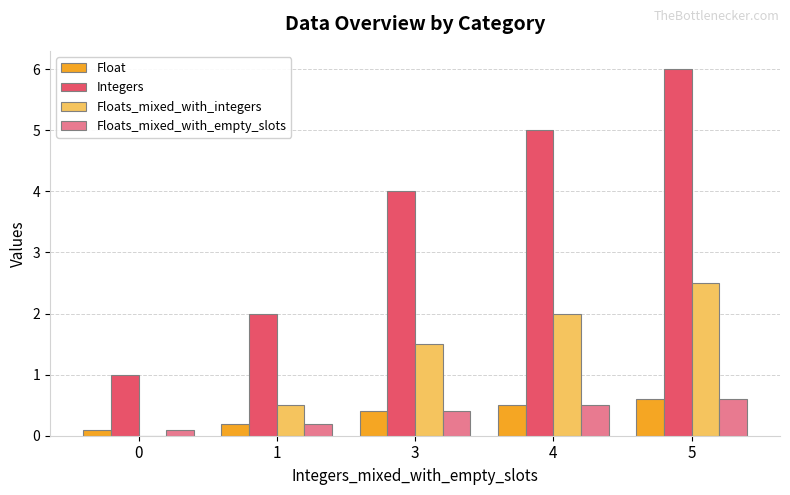

Reading left to right, list all the values displayed in this chart.

Float: 0.1	0.2	0.4	0.5	0.6
Integers: 1.0	2.0	4.0	5.0	6.0
Floats_mixed_with_integers: 0.0	0.5	1.5	2.0	2.5
Floats_mixed_with_empty_slots: 0.1	0.2	0.4	0.5	0.6